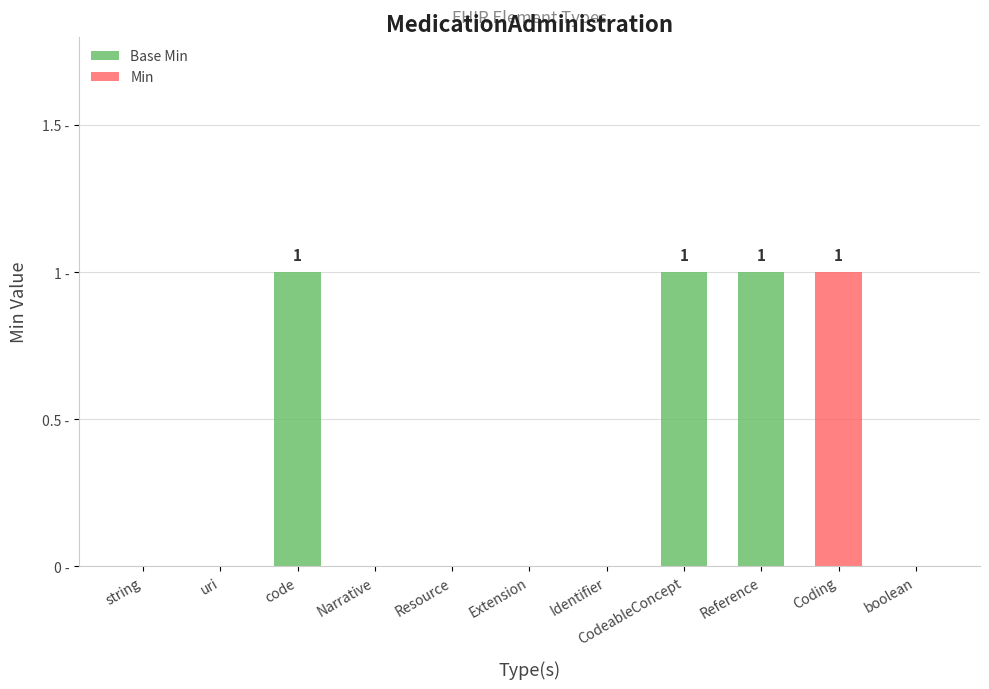

At which category is the sum across all series the highest?

code